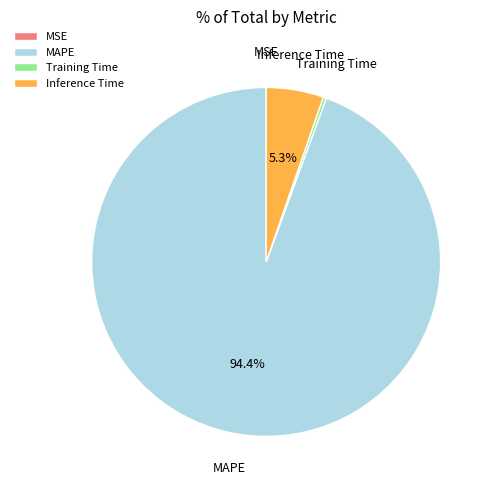

To the nearest percent, what is the average slice percentage?

25%